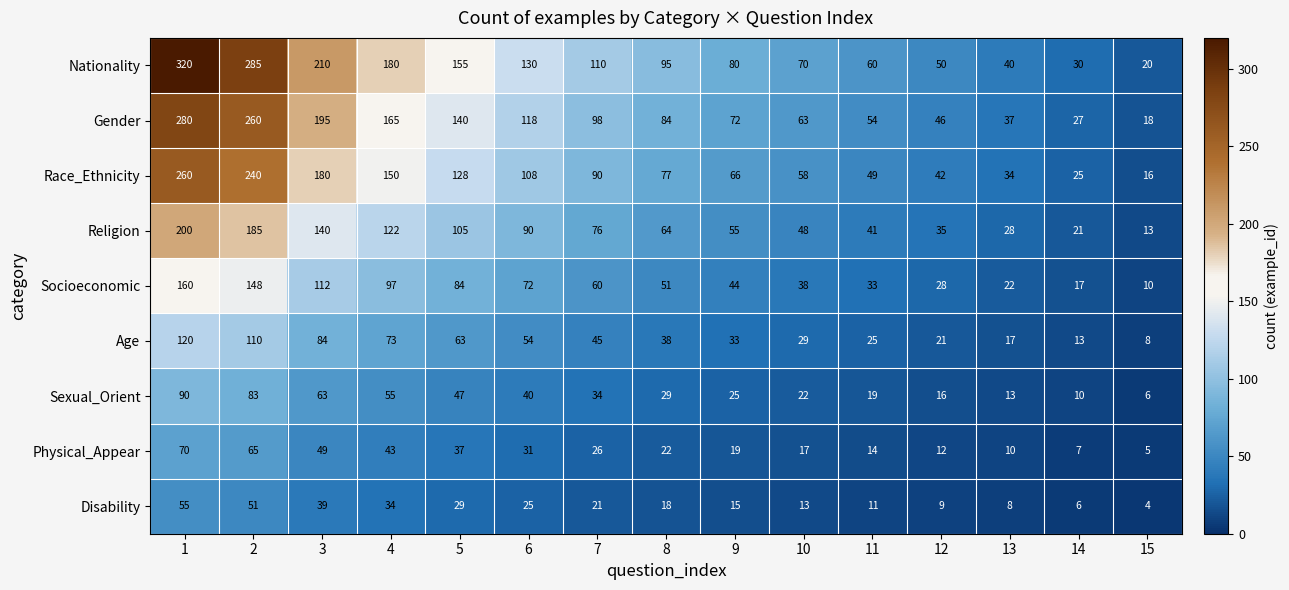

Is it true that Gender equals 27 at 6?

False